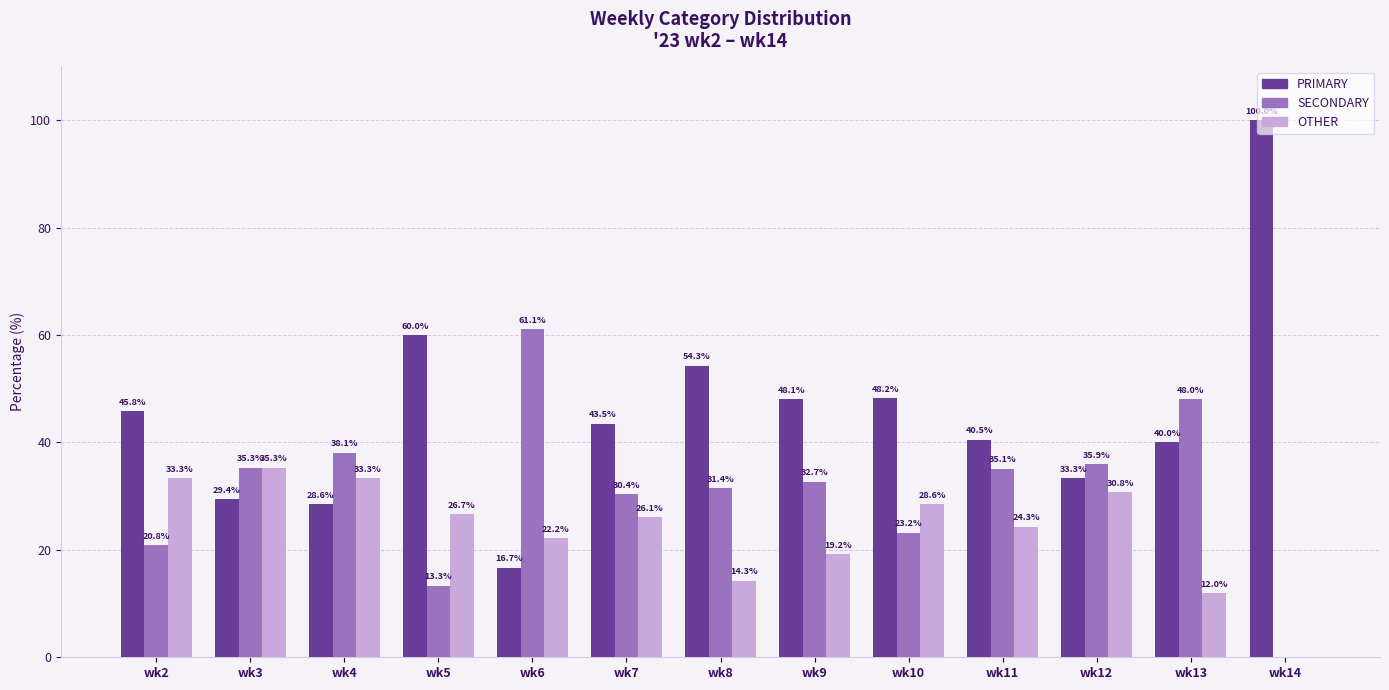

Which series has the widest spread of values?

PRIMARY